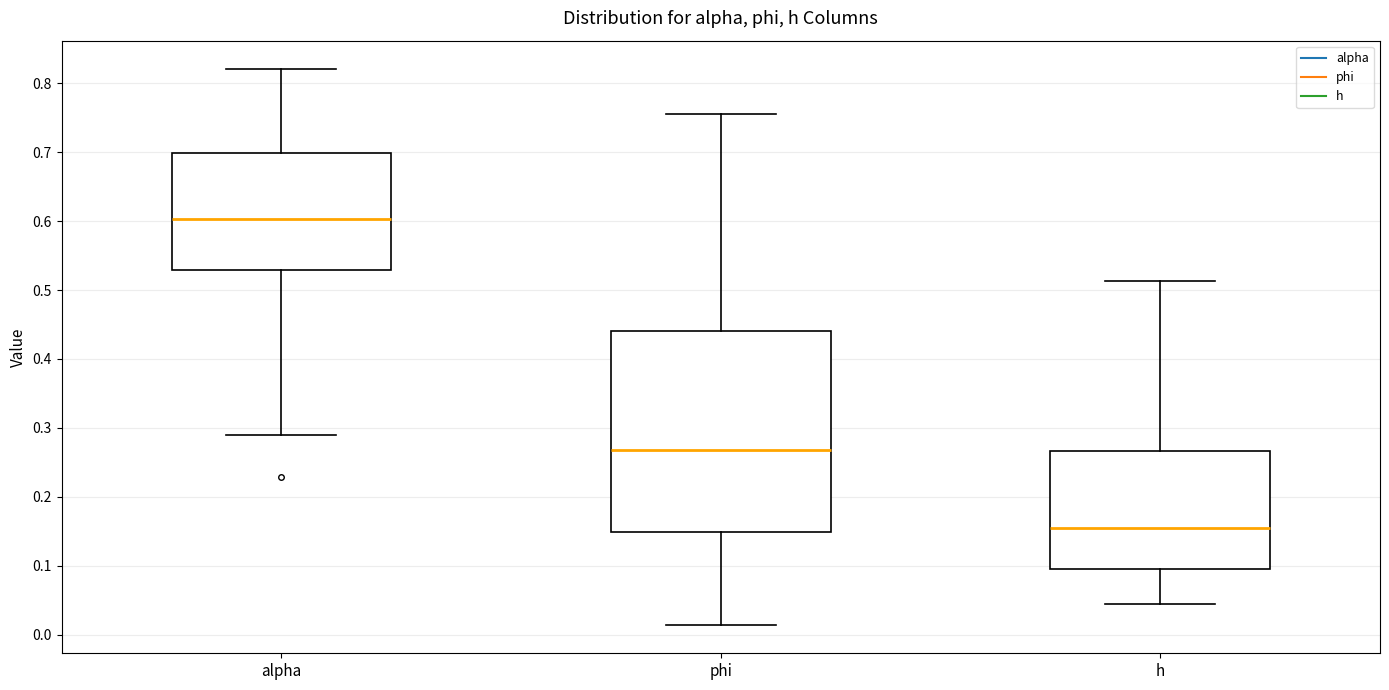

Reading left to right, read every box against the y-axis: the position of its median line, the range the box covers, and the ends of its whiskers. The values are not printed on the chart, so give them approximately, as read against the axis.

alpha: median 0.60, box 0.53 to 0.70, whiskers 0.29 to 0.82
phi: median 0.27, box 0.15 to 0.44, whiskers 0.01 to 0.76
h: median 0.15, box 0.09 to 0.27, whiskers 0.04 to 0.51